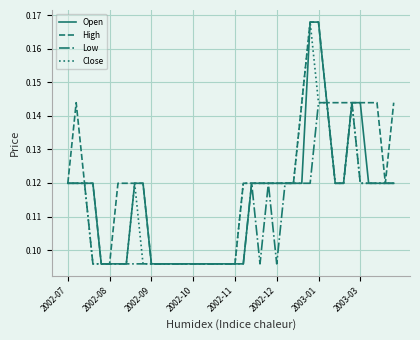

Which series has the largest total across all categories?

High